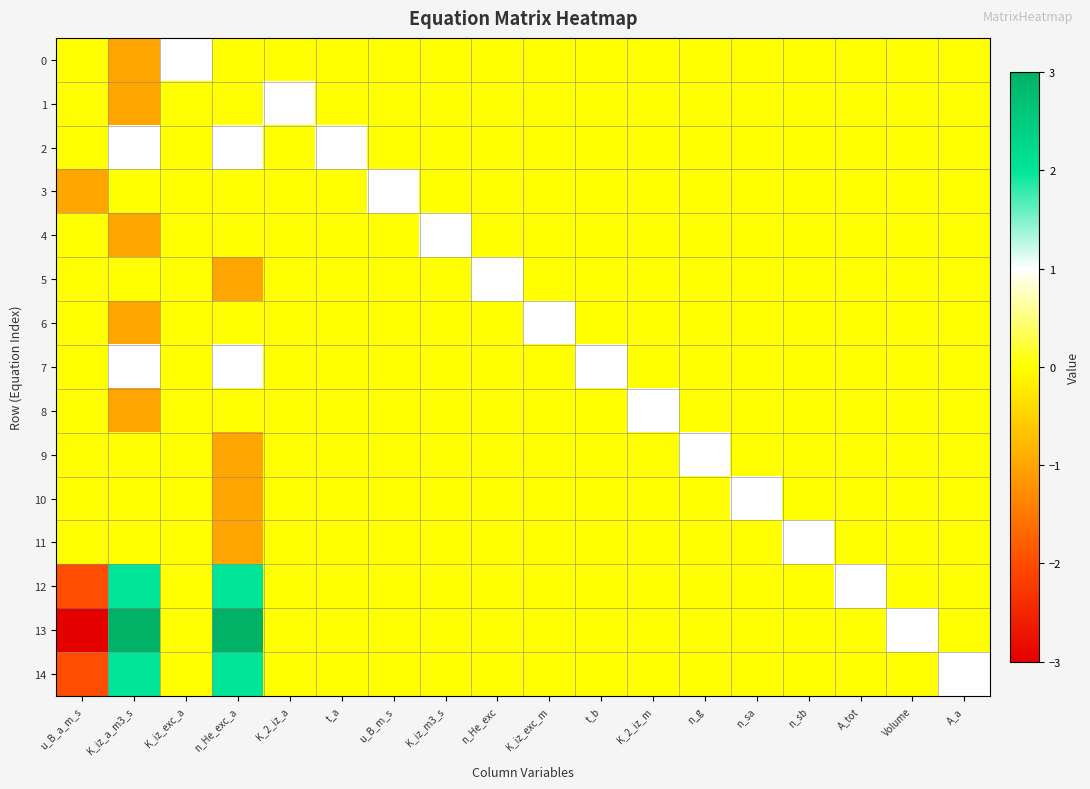

Reading right to left, list all the values displayed in this chart.

0: A_a=0	Volume=0	A_tot=0	n_sb=0	n_sa=0	n_g=0	K_2_iz_m=0	t_b=0	K_iz_exc_m=0	n_He_exc=0	K_iz_m3_s=0	u_B_m_s=0	t_a=0	K_2_iz_a=0	n_He_exc_a=0	K_iz_exc_a=1	K_iz_a_m3_s=-1	u_B_a_m_s=0
1: A_a=0	Volume=0	A_tot=0	n_sb=0	n_sa=0	n_g=0	K_2_iz_m=0	t_b=0	K_iz_exc_m=0	n_He_exc=0	K_iz_m3_s=0	u_B_m_s=0	t_a=0	K_2_iz_a=1	n_He_exc_a=0	K_iz_exc_a=0	K_iz_a_m3_s=-1	u_B_a_m_s=0
2: A_a=0	Volume=0	A_tot=0	n_sb=0	n_sa=0	n_g=0	K_2_iz_m=0	t_b=0	K_iz_exc_m=0	n_He_exc=0	K_iz_m3_s=0	u_B_m_s=0	t_a=1	K_2_iz_a=0	n_He_exc_a=1	K_iz_exc_a=0	K_iz_a_m3_s=1	u_B_a_m_s=0
3: A_a=0	Volume=0	A_tot=0	n_sb=0	n_sa=0	n_g=0	K_2_iz_m=0	t_b=0	K_iz_exc_m=0	n_He_exc=0	K_iz_m3_s=0	u_B_m_s=1	t_a=0	K_2_iz_a=0	n_He_exc_a=0	K_iz_exc_a=0	K_iz_a_m3_s=0	u_B_a_m_s=-1
4: A_a=0	Volume=0	A_tot=0	n_sb=0	n_sa=0	n_g=0	K_2_iz_m=0	t_b=0	K_iz_exc_m=0	n_He_exc=0	K_iz_m3_s=1	u_B_m_s=0	t_a=0	K_2_iz_a=0	n_He_exc_a=0	K_iz_exc_a=0	K_iz_a_m3_s=-1	u_B_a_m_s=0
5: A_a=0	Volume=0	A_tot=0	n_sb=0	n_sa=0	n_g=0	K_2_iz_m=0	t_b=0	K_iz_exc_m=0	n_He_exc=1	K_iz_m3_s=0	u_B_m_s=0	t_a=0	K_2_iz_a=0	n_He_exc_a=-1	K_iz_exc_a=0	K_iz_a_m3_s=0	u_B_a_m_s=0
6: A_a=0	Volume=0	A_tot=0	n_sb=0	n_sa=0	n_g=0	K_2_iz_m=0	t_b=0	K_iz_exc_m=1	n_He_exc=0	K_iz_m3_s=0	u_B_m_s=0	t_a=0	K_2_iz_a=0	n_He_exc_a=0	K_iz_exc_a=0	K_iz_a_m3_s=-1	u_B_a_m_s=0
7: A_a=0	Volume=0	A_tot=0	n_sb=0	n_sa=0	n_g=0	K_2_iz_m=0	t_b=1	K_iz_exc_m=0	n_He_exc=0	K_iz_m3_s=0	u_B_m_s=0	t_a=0	K_2_iz_a=0	n_He_exc_a=1	K_iz_exc_a=0	K_iz_a_m3_s=1	u_B_a_m_s=0
8: A_a=0	Volume=0	A_tot=0	n_sb=0	n_sa=0	n_g=0	K_2_iz_m=1	t_b=0	K_iz_exc_m=0	n_He_exc=0	K_iz_m3_s=0	u_B_m_s=0	t_a=0	K_2_iz_a=0	n_He_exc_a=0	K_iz_exc_a=0	K_iz_a_m3_s=-1	u_B_a_m_s=0
9: A_a=0	Volume=0	A_tot=0	n_sb=0	n_sa=0	n_g=1	K_2_iz_m=0	t_b=0	K_iz_exc_m=0	n_He_exc=0	K_iz_m3_s=0	u_B_m_s=0	t_a=0	K_2_iz_a=0	n_He_exc_a=-1	K_iz_exc_a=0	K_iz_a_m3_s=0	u_B_a_m_s=0
10: A_a=0	Volume=0	A_tot=0	n_sb=0	n_sa=1	n_g=0	K_2_iz_m=0	t_b=0	K_iz_exc_m=0	n_He_exc=0	K_iz_m3_s=0	u_B_m_s=0	t_a=0	K_2_iz_a=0	n_He_exc_a=-1	K_iz_exc_a=0	K_iz_a_m3_s=0	u_B_a_m_s=0
11: A_a=0	Volume=0	A_tot=0	n_sb=1	n_sa=0	n_g=0	K_2_iz_m=0	t_b=0	K_iz_exc_m=0	n_He_exc=0	K_iz_m3_s=0	u_B_m_s=0	t_a=0	K_2_iz_a=0	n_He_exc_a=-1	K_iz_exc_a=0	K_iz_a_m3_s=0	u_B_a_m_s=0
12: A_a=0	Volume=0	A_tot=1	n_sb=0	n_sa=0	n_g=0	K_2_iz_m=0	t_b=0	K_iz_exc_m=0	n_He_exc=0	K_iz_m3_s=0	u_B_m_s=0	t_a=0	K_2_iz_a=0	n_He_exc_a=2	K_iz_exc_a=0	K_iz_a_m3_s=2	u_B_a_m_s=-2
13: A_a=0	Volume=1	A_tot=0	n_sb=0	n_sa=0	n_g=0	K_2_iz_m=0	t_b=0	K_iz_exc_m=0	n_He_exc=0	K_iz_m3_s=0	u_B_m_s=0	t_a=0	K_2_iz_a=0	n_He_exc_a=3	K_iz_exc_a=0	K_iz_a_m3_s=3	u_B_a_m_s=-3
14: A_a=1	Volume=0	A_tot=0	n_sb=0	n_sa=0	n_g=0	K_2_iz_m=0	t_b=0	K_iz_exc_m=0	n_He_exc=0	K_iz_m3_s=0	u_B_m_s=0	t_a=0	K_2_iz_a=0	n_He_exc_a=2	K_iz_exc_a=0	K_iz_a_m3_s=2	u_B_a_m_s=-2